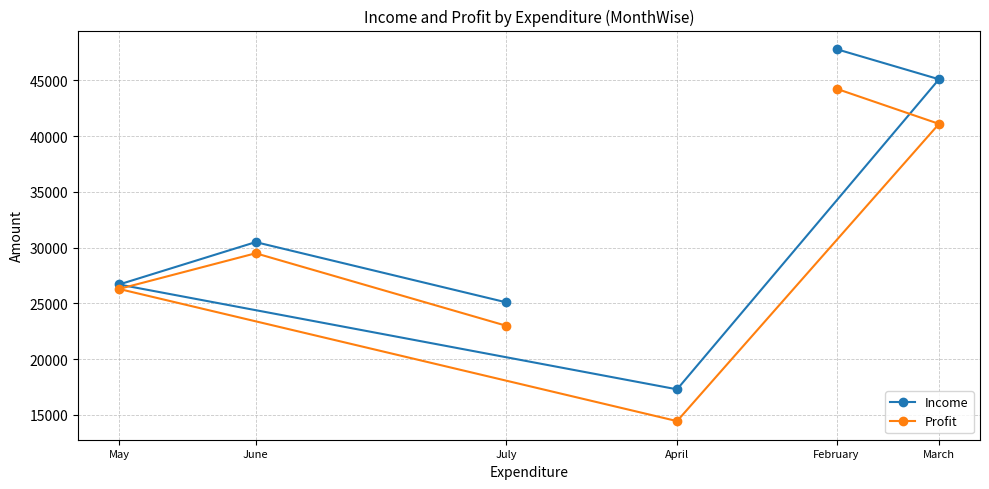

What is the spread (max minus min) of values at February?

3550